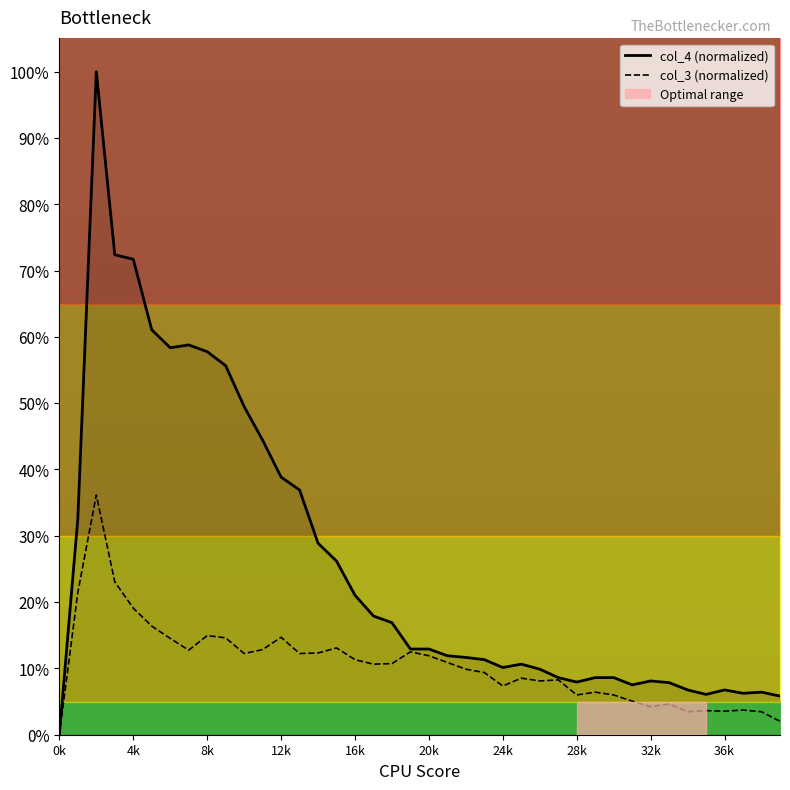

Reading left to right, extract all data points from this chart.

col_4 (normalized): 0.0	32.6	100.0	72.4	71.7	61.1	58.4	58.8	57.8	55.7	49.5	44.4	38.9	36.9	28.9	26.2	21.0	17.9	16.9	12.9	12.9	11.9	11.7	11.3	10.1	10.6	9.9	8.6	7.9	8.6	8.6	7.5	8.1	7.9	6.8	6.1	6.8	6.2	6.4	5.8
col_3 (normalized): 0.0	21.5	36.1	23.1	19.1	16.4	14.5	12.8	14.9	14.6	12.2	12.8	14.7	12.2	12.3	13.1	11.3	10.6	10.7	12.5	11.9	10.9	9.9	9.4	7.3	8.5	8.1	8.3	6.0	6.4	6.0	5.1	4.2	4.6	3.5	3.6	3.5	3.7	3.5	2.0